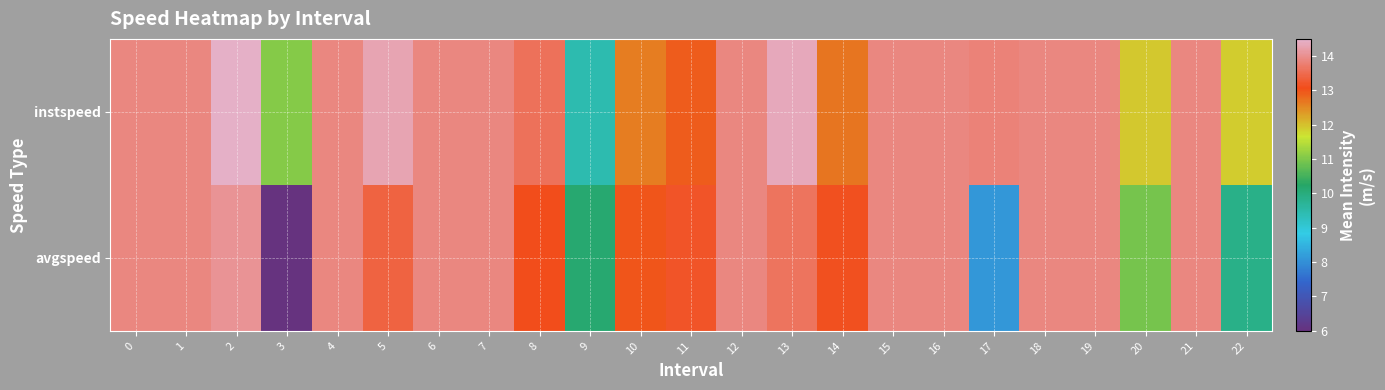

Reading left to right, extract all data points from this chart.

instspeed: 0=13.9	1=13.9	2=14.4	3=11.1	4=13.9	5=14.3	6=13.9	7=13.9	8=13.6	9=9.4	10=12.6	11=12.9	12=13.9	13=14.4	14=12.7	15=13.9	16=13.9	17=13.8	18=13.9	19=13.9	20=11.9	21=13.9	22=11.9
avgspeed: 0=13.9	1=13.9	2=14.1	3=6.0	4=13.9	5=13.4	6=13.9	7=13.9	8=13.1	9=10.1	10=13.0	11=13.2	12=13.9	13=13.6	14=13.1	15=13.9	16=13.9	17=8.1	18=13.9	19=13.9	20=10.9	21=13.9	22=9.9